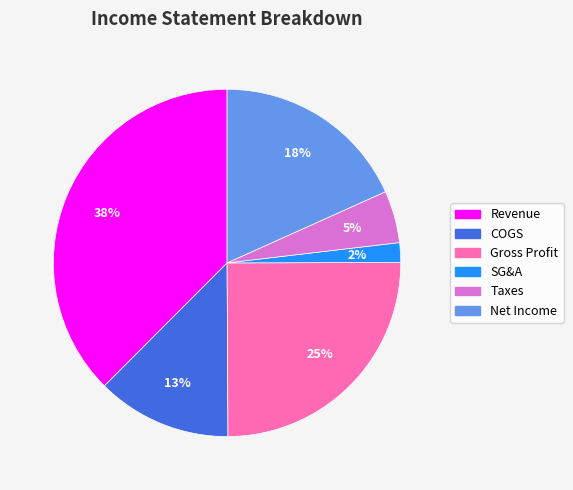

What percentage is the COGS slice, to the nearest percent?

13%